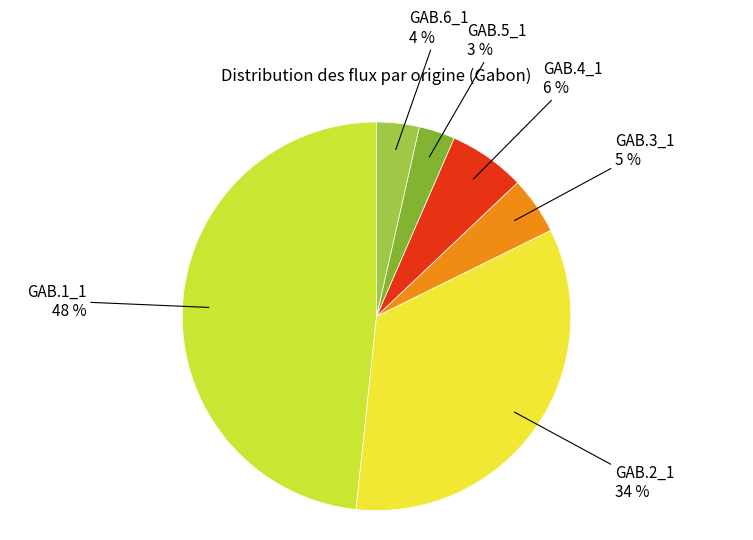

To the nearest percent, what percentage of the pie is GAB.3_1?

5%